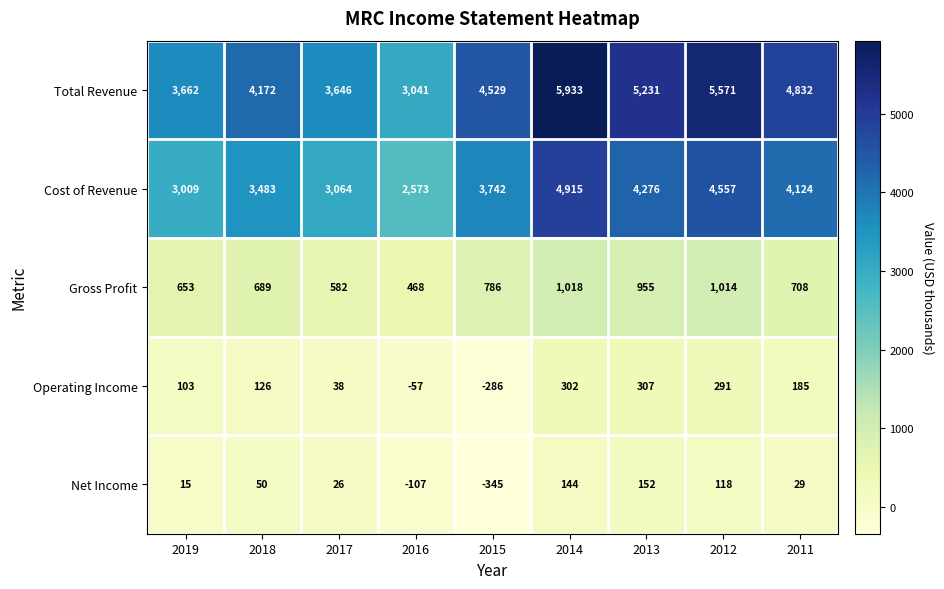

Which series has the largest range (max minus min)?

Total Revenue